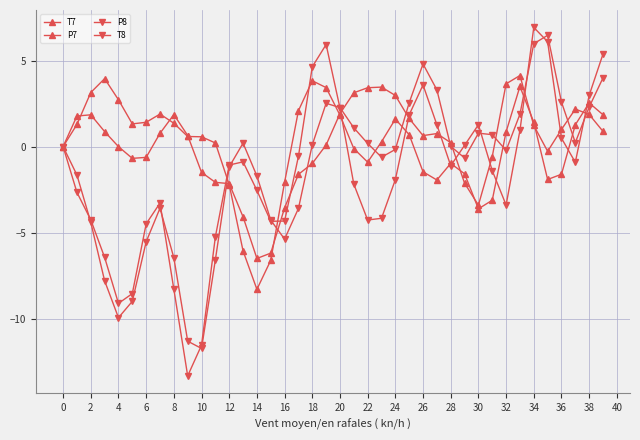

What is the sum of all T7 values?

1.2